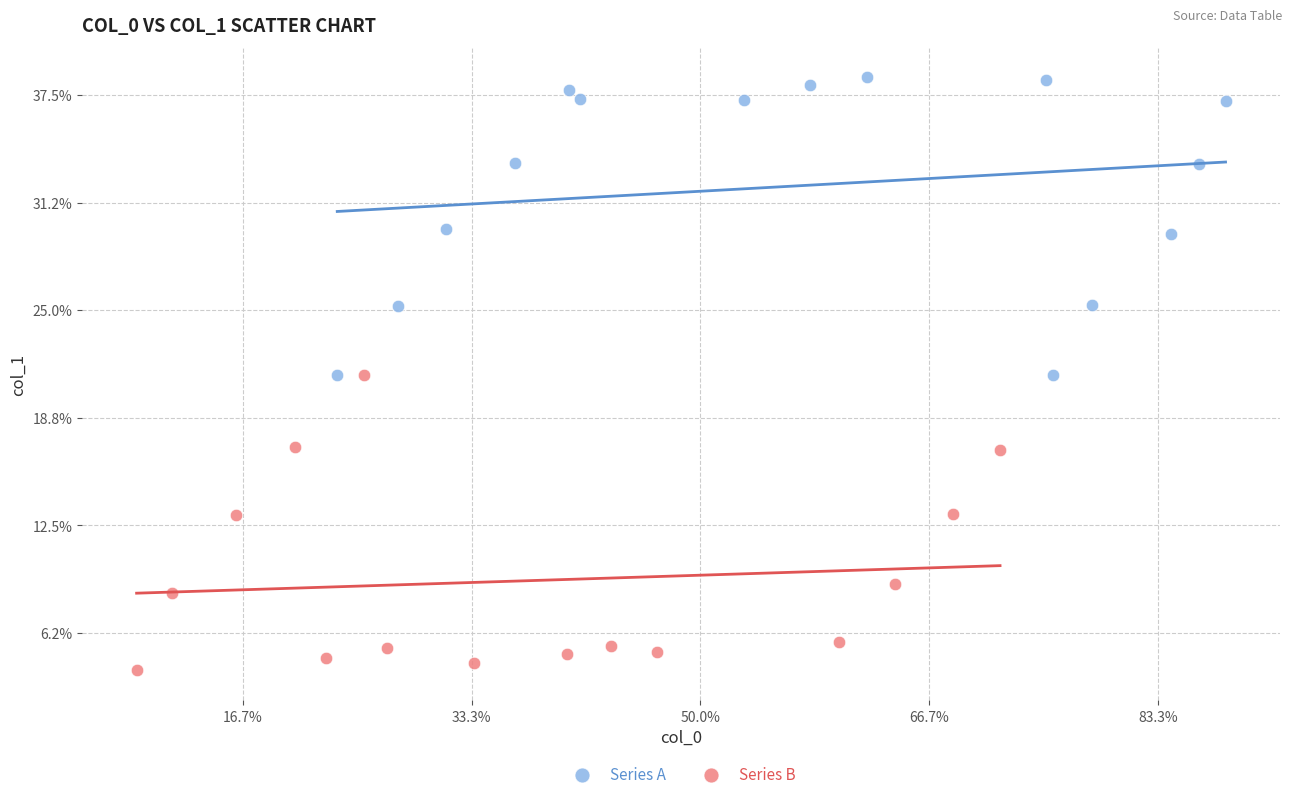

Which series contains the lowest Y value?

Series B